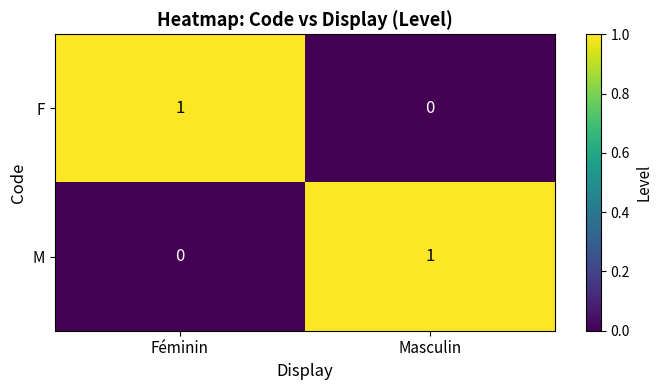

What is the difference between the highest and lowest values at Masculin?

1